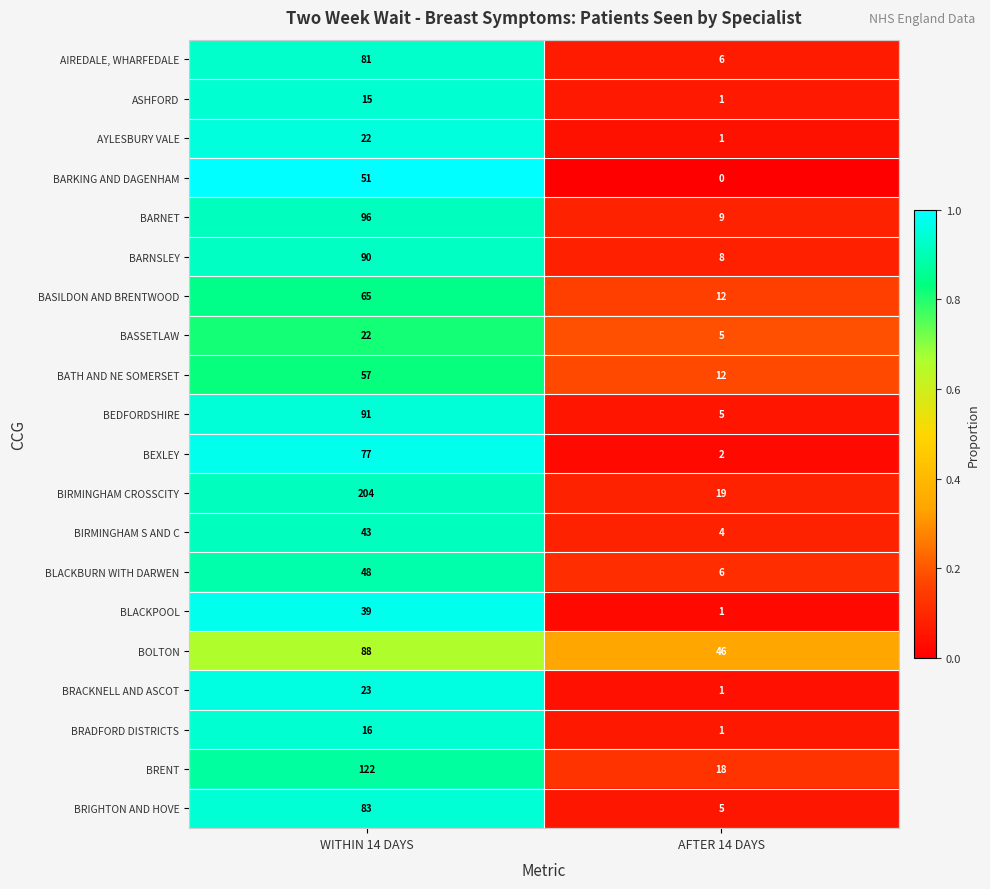

What is the difference between the highest and lowest values at AFTER 14 DAYS?

46